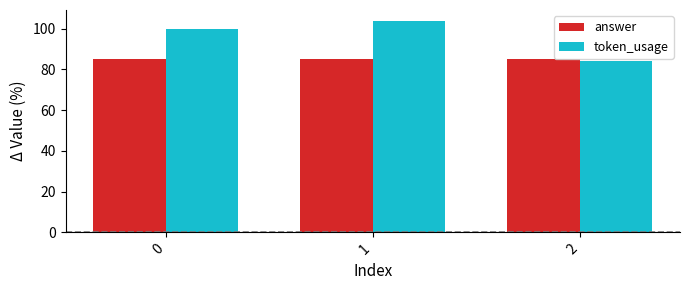

Which series has the largest total across all categories?

token_usage